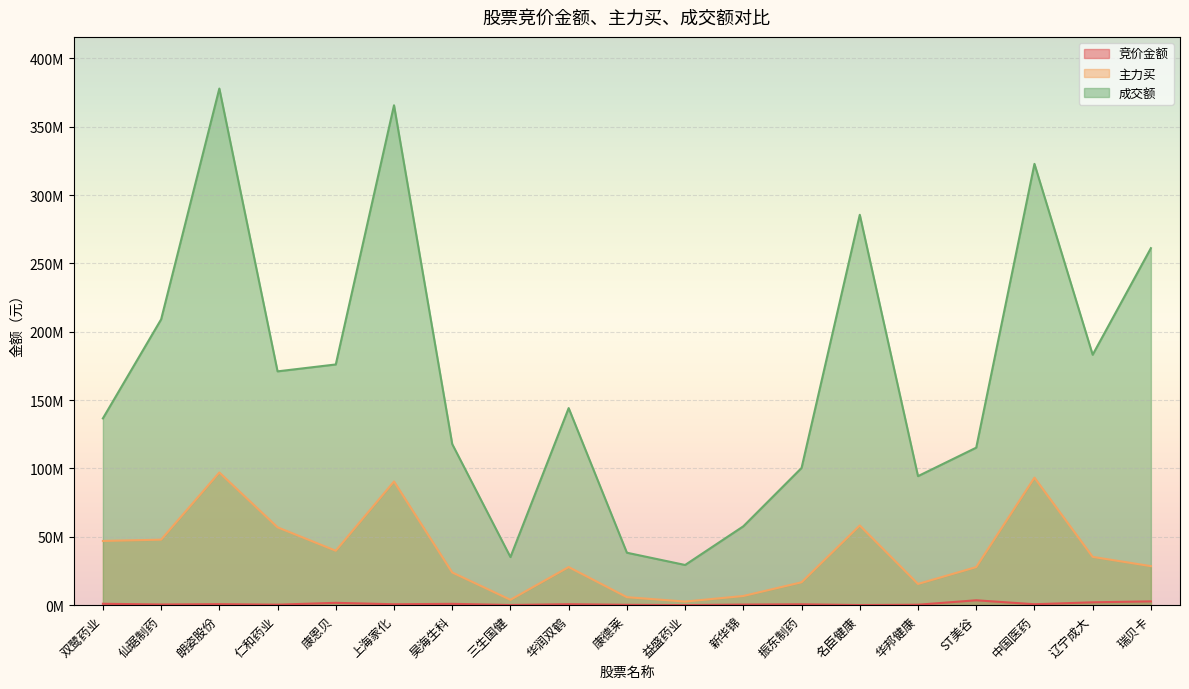

True or false: 成交额 and 主力买 cross at least once.

False